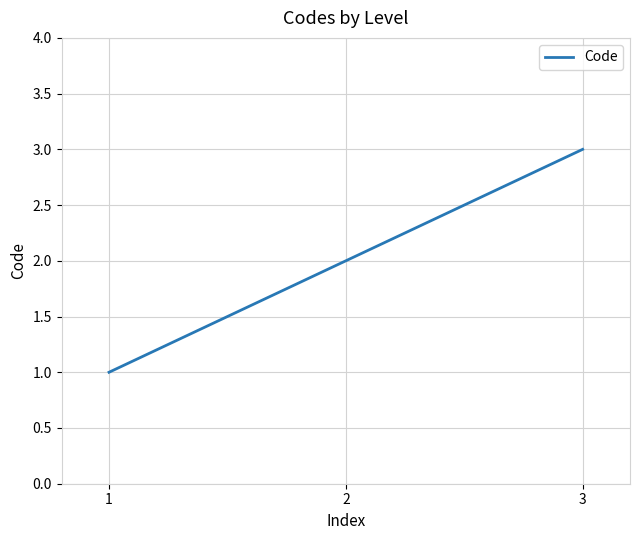

List the labels in order of value, largest first.

3, 2, 1